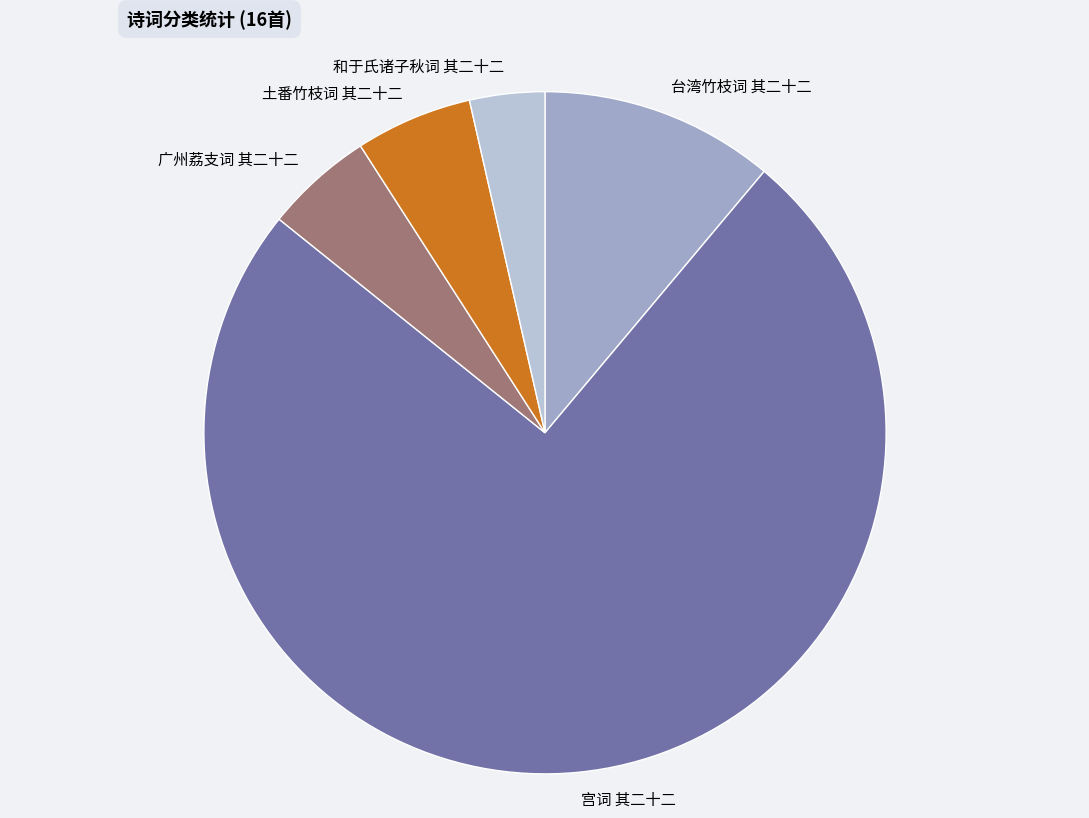

True or false: 和于氏诸子秋词 其二十二 accounts for 4% of the total.

True